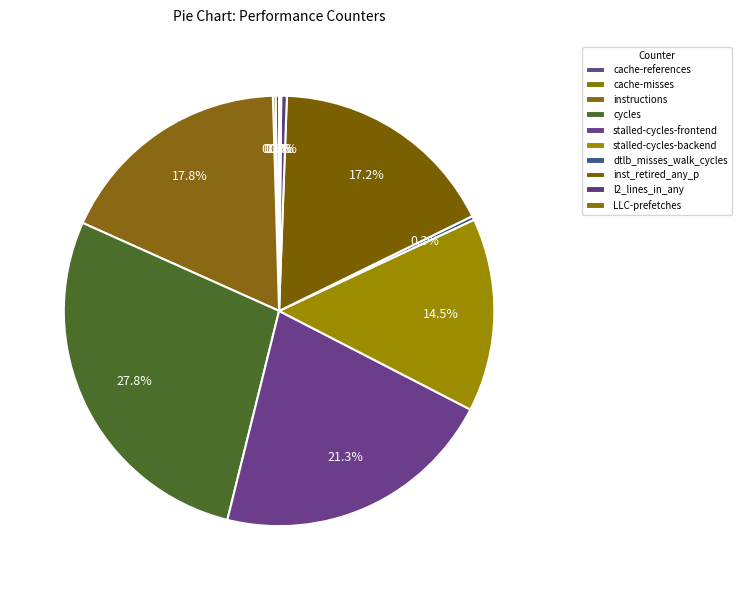

Which slice is the largest?

cycles